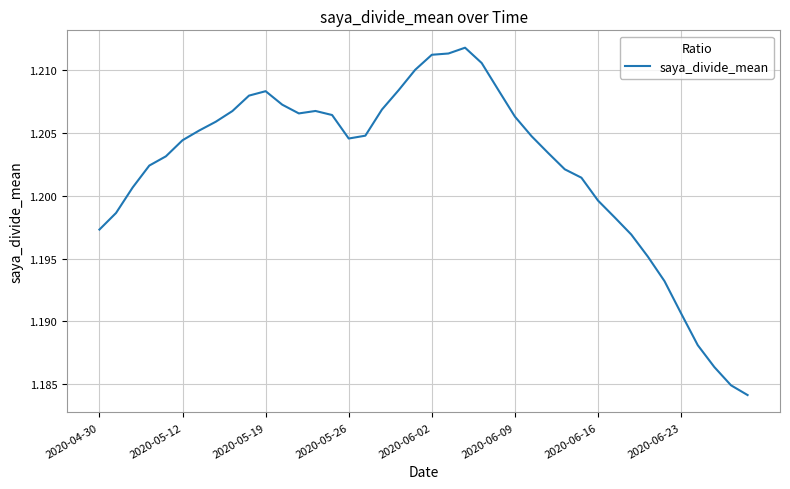

Does the chart display data point markers on the line(s)?

No